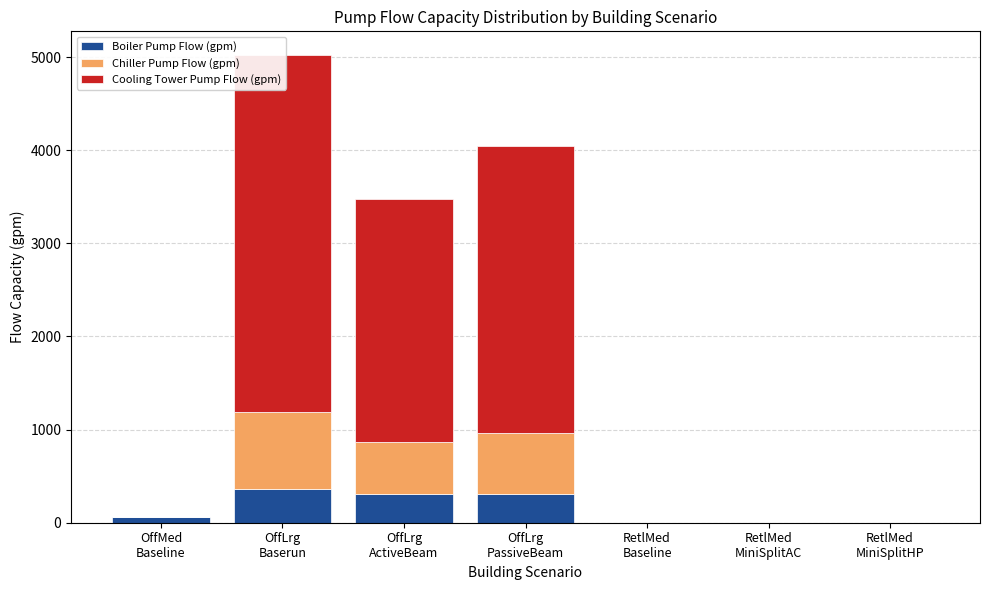

Does the chart contain any negative values?

No